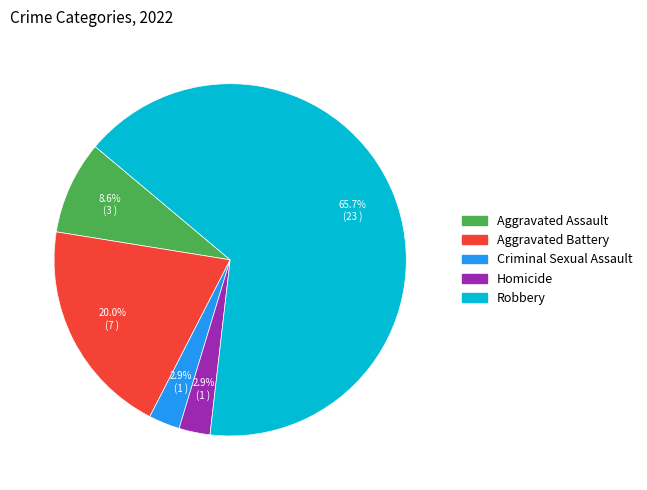

What portion of the pie excludes Criminal Sexual Assault?

97.1%